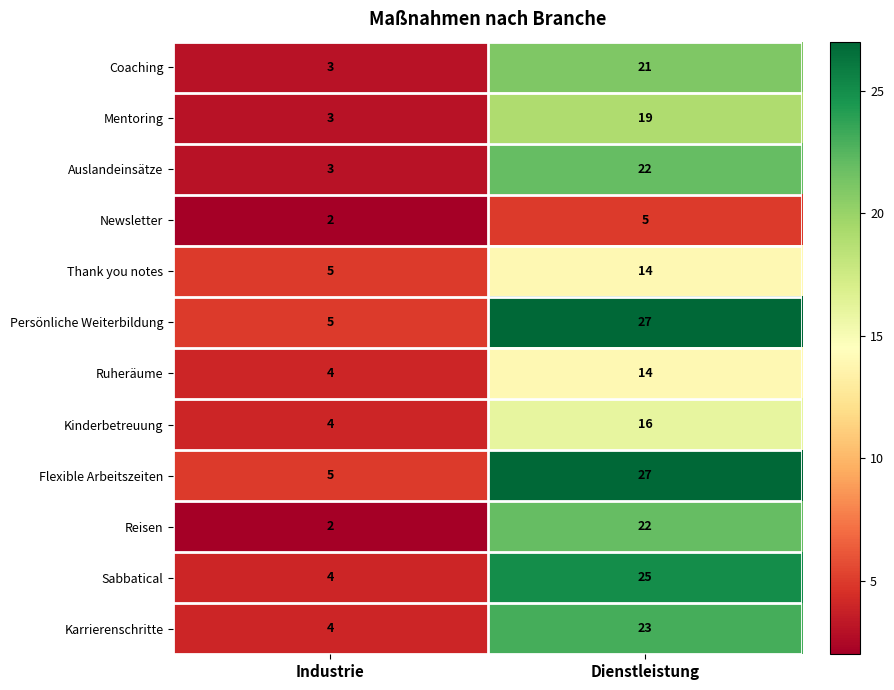

At which category is the sum across all series the highest?

Dienstleistung